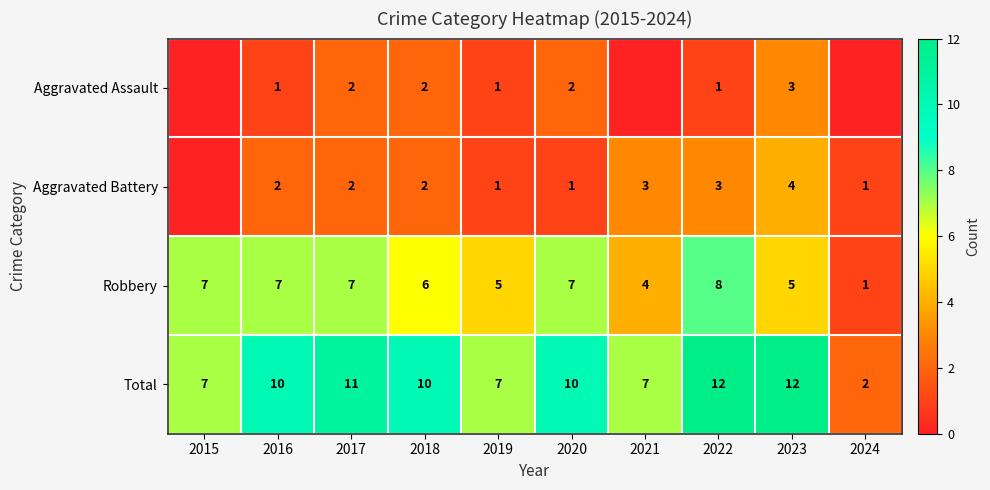

Is the value of Robbery at 2021 greater than the value of Total at 2022?

No